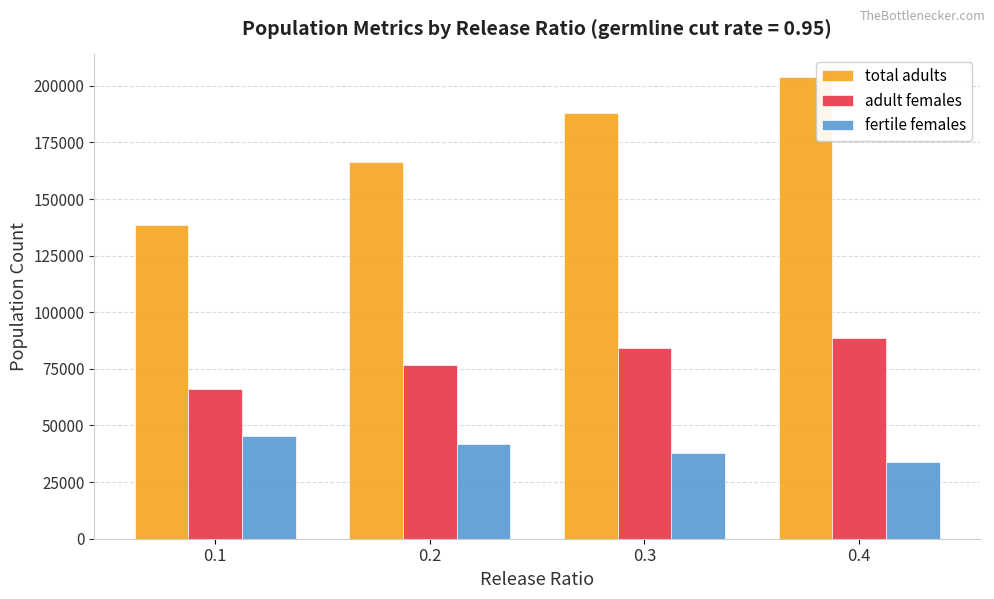

The value of total adults at 0.3 is 102374. True or false?

False